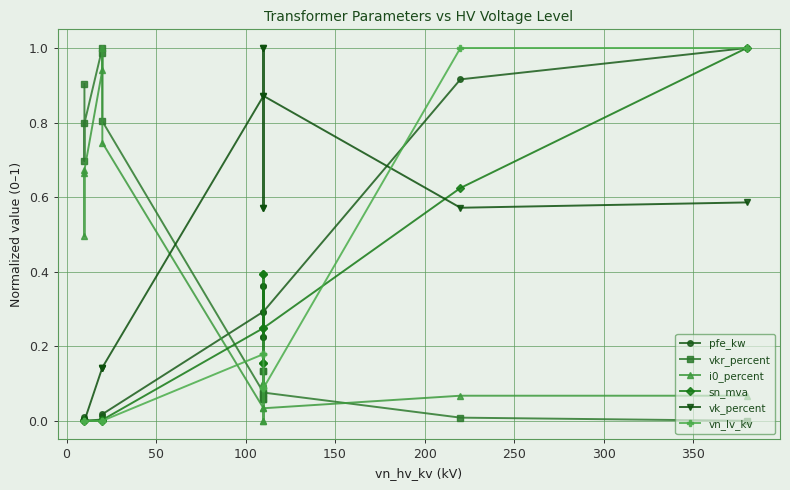

How many lines are shown in the chart?

6